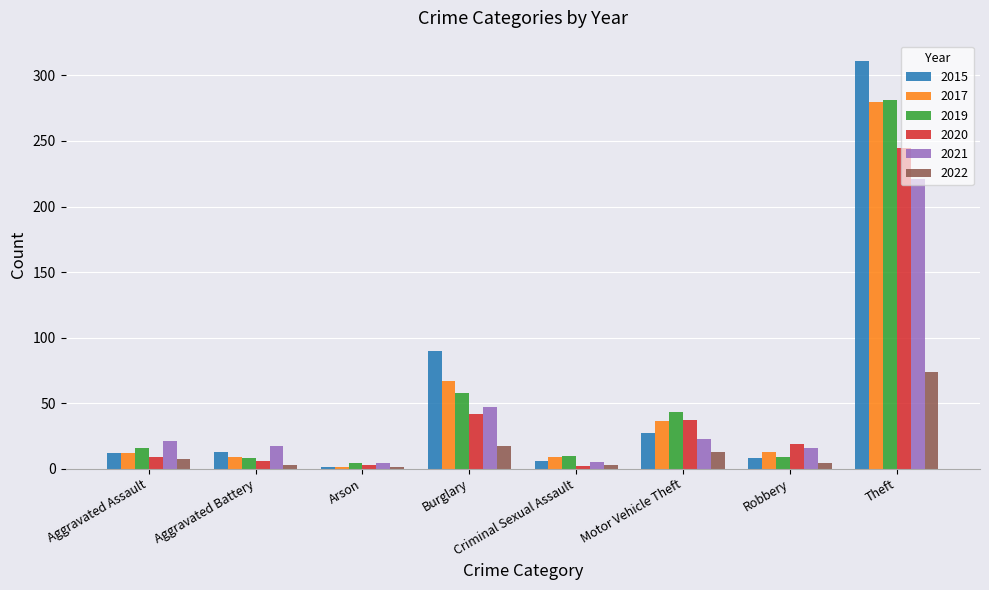

What is the difference between the maximum and second lowest values in the 2019 series?

273